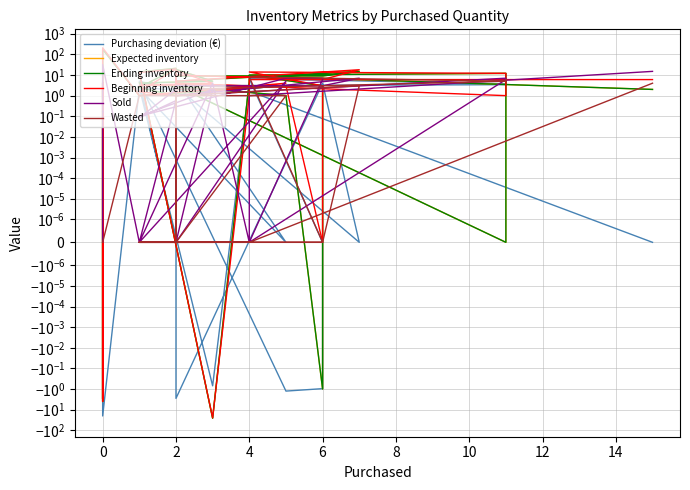

Is it true that Beginning inventory equals 2.1 at 10?

False